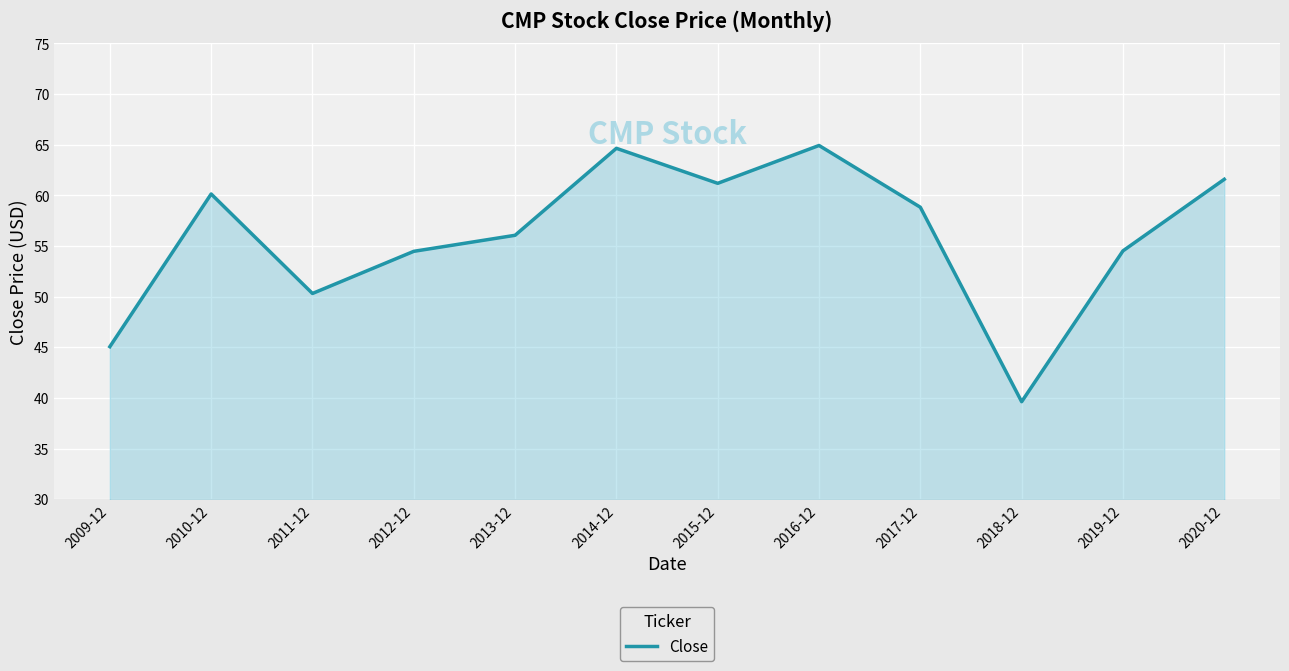

What is the maximum value shown in the chart?

64.9